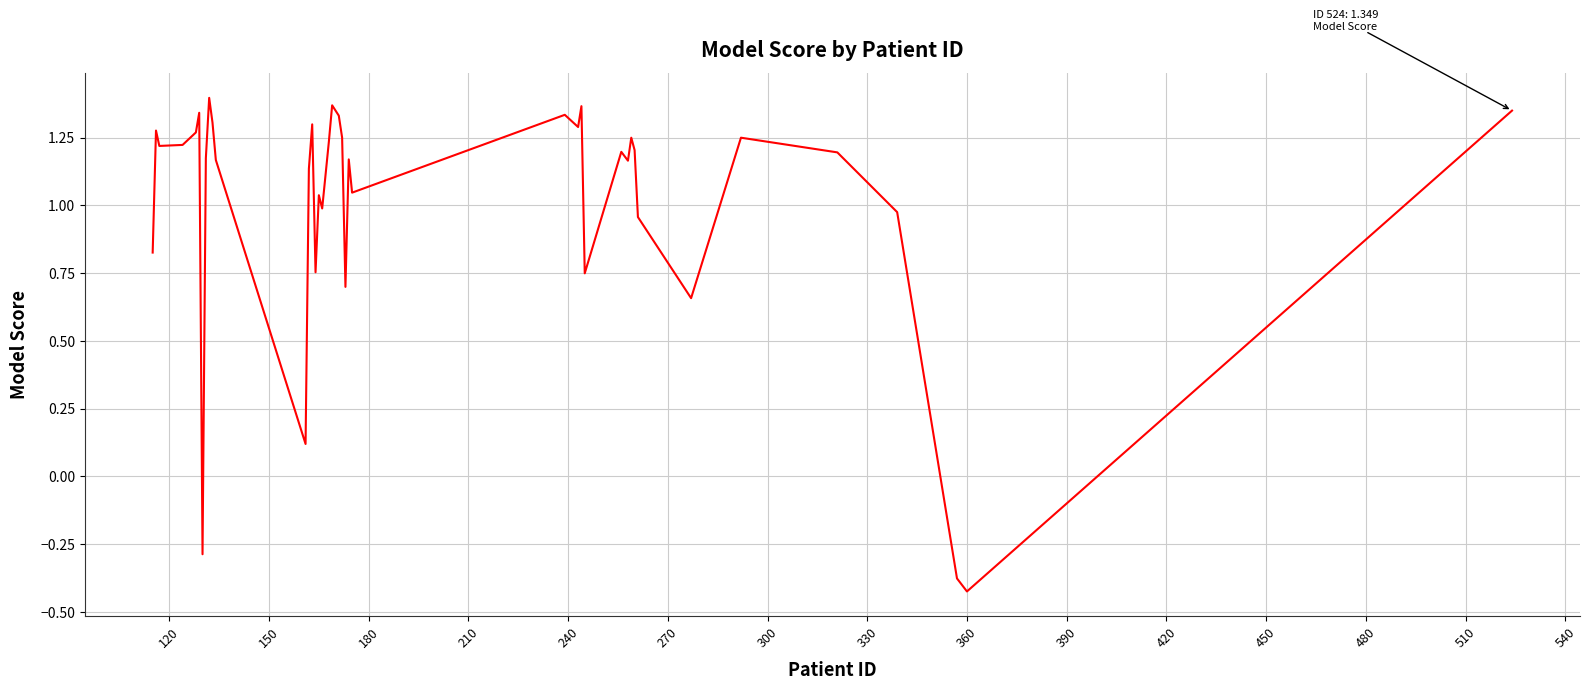

Does the chart display data point markers on the line(s)?

No